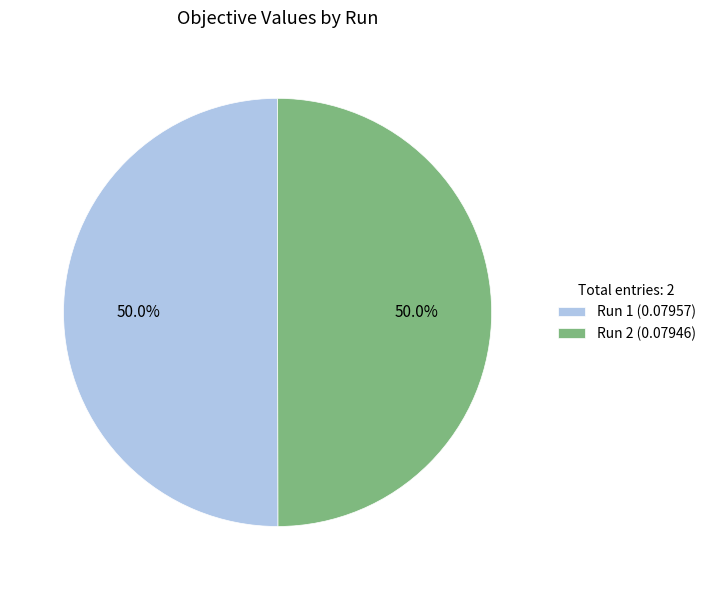

What percentage is the Run 1 slice, to the nearest percent?

50%